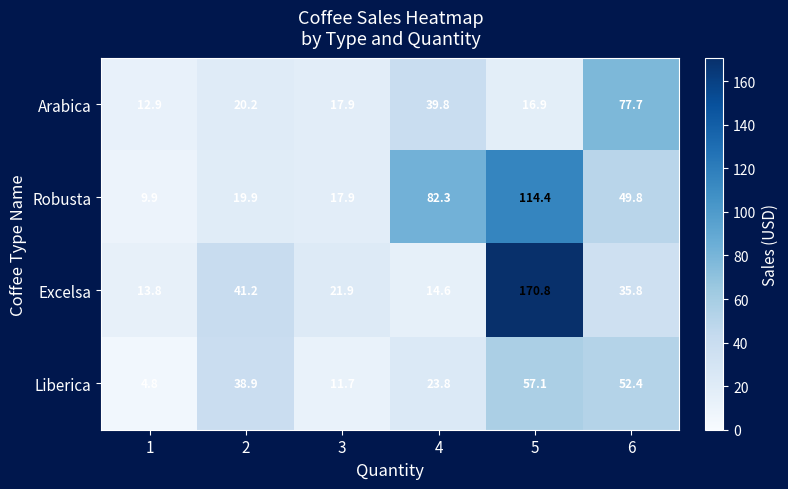

The Robusta series shows 5.9 at 1. True or false?

False